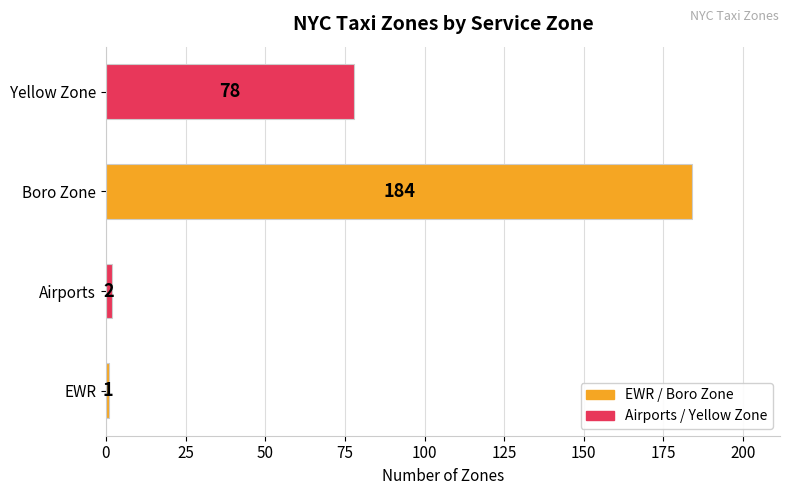

What is the change in value from EWR to Airports?

+1